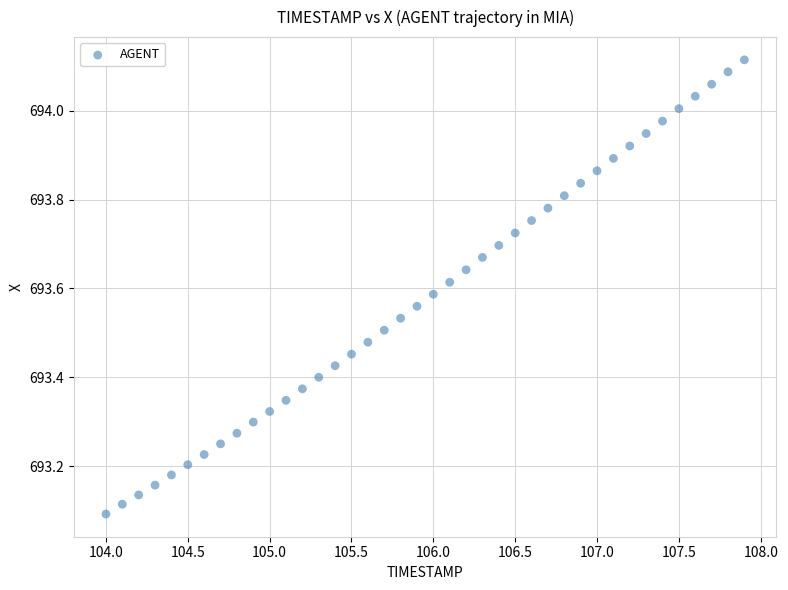

What is the range of X values (max minus min)?

3.9